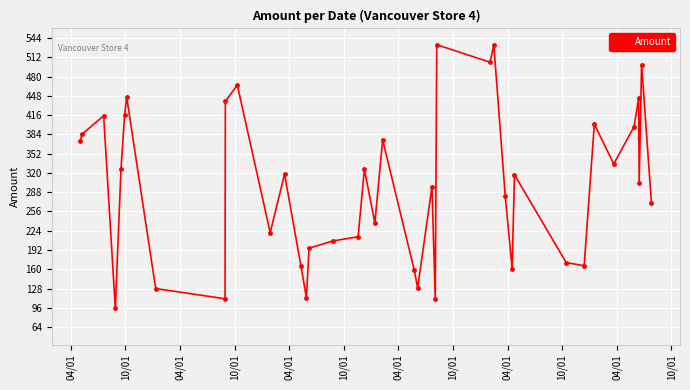

What is the value of the 35th point from the left?

335